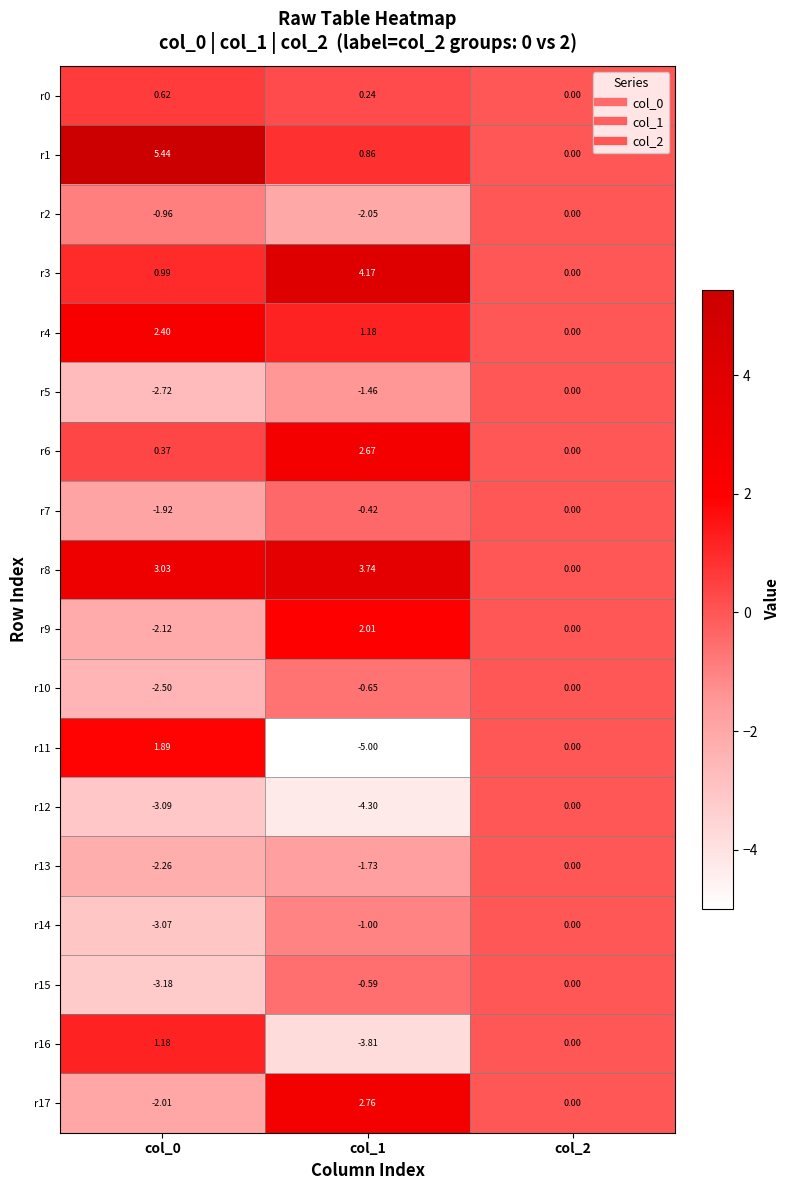

Which series has the largest range (max minus min)?

r11